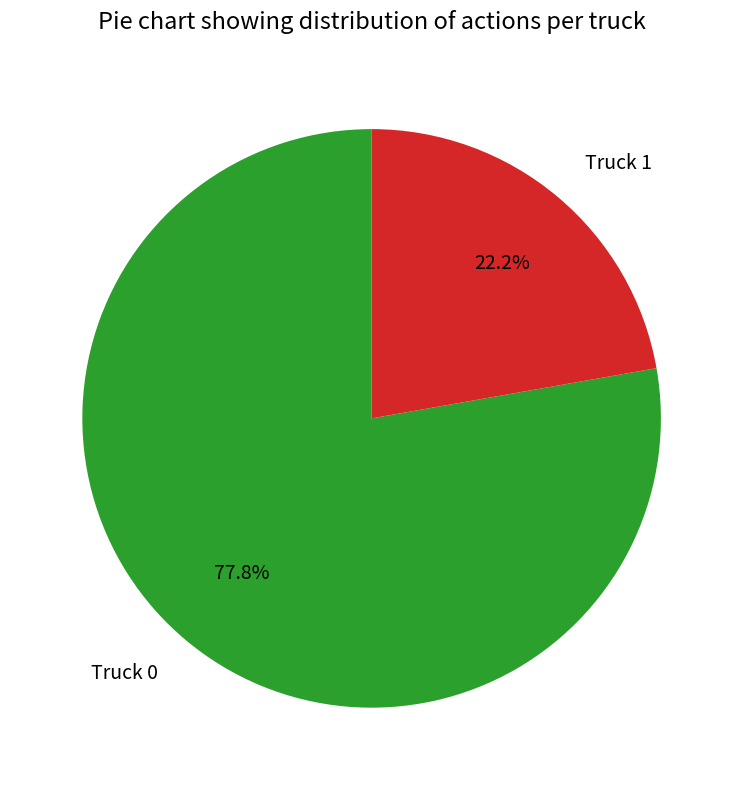

To the nearest percent, what portion does Truck 0 represent?

78%